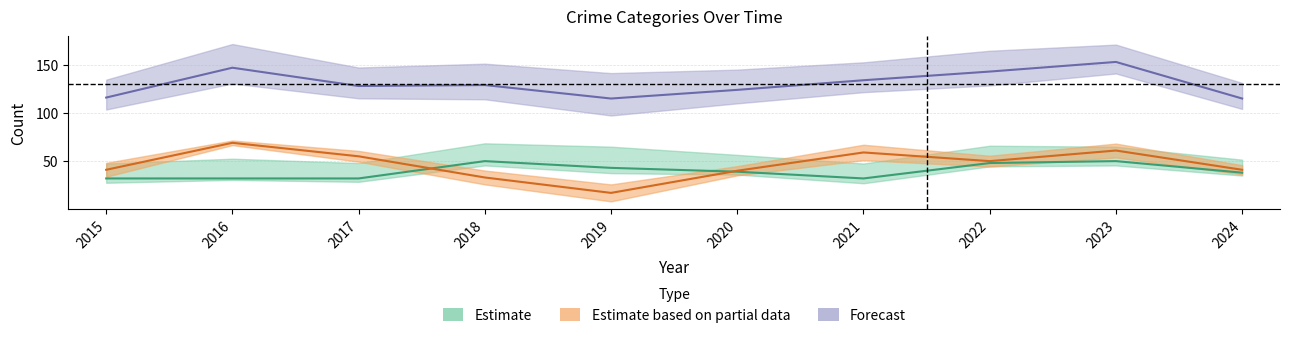

Reading left to right, extract all data points from this chart.

Aggravated Assault: 32	32	32	50	43	39	32	48	50	38
Robbery: 41	69	55	33	17	40	59	50	61	41
Total: 116	147	128	129	115	124	134	143	153	115